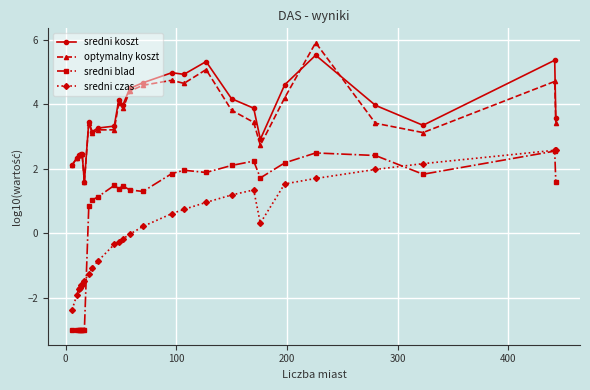

What is the value of the sredni blad point at the 15th from the left?

1.3